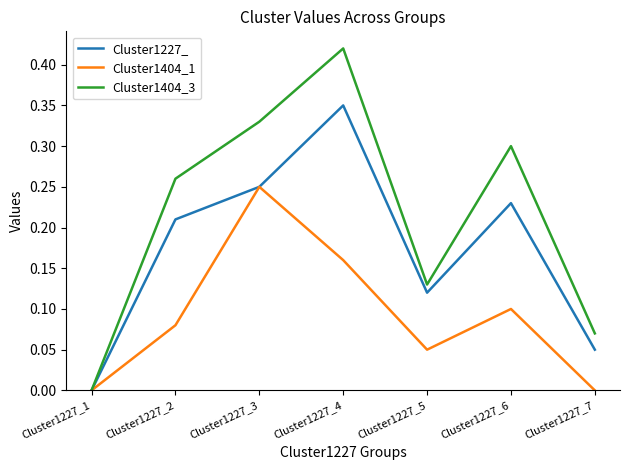

True or false: Cluster1404_3 has a value of 0.0 at Cluster1227_7.

False